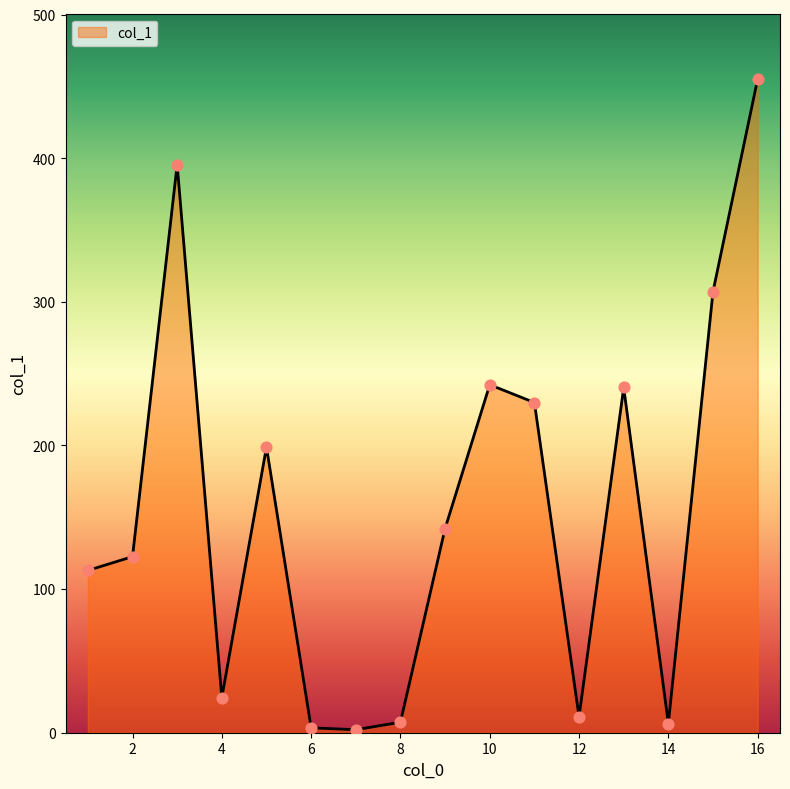

What is the maximum value shown in the chart?

455.2